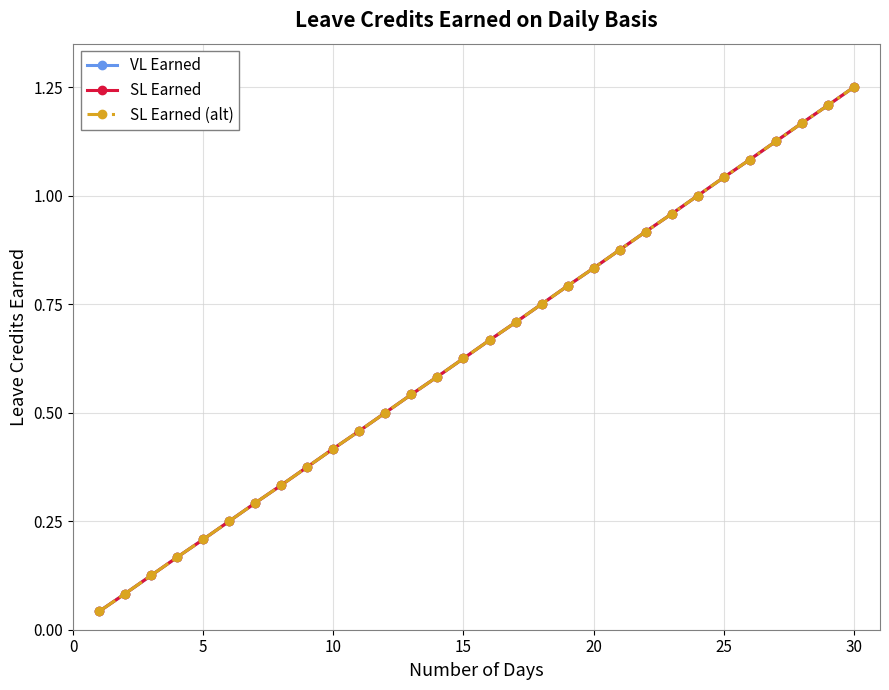

Does the chart have visible grid lines?

Yes